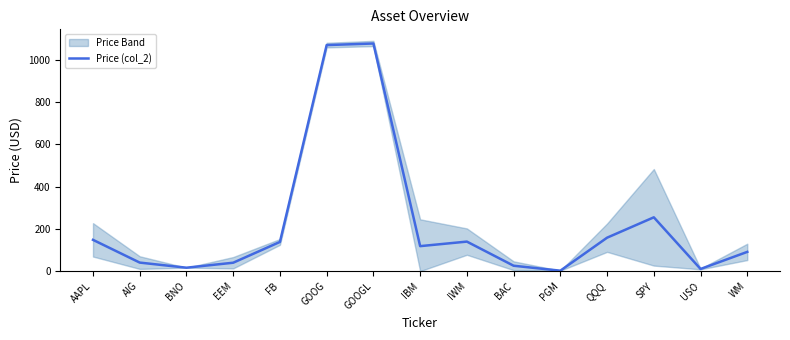

Is this an area chart (filled region under the line)?

No